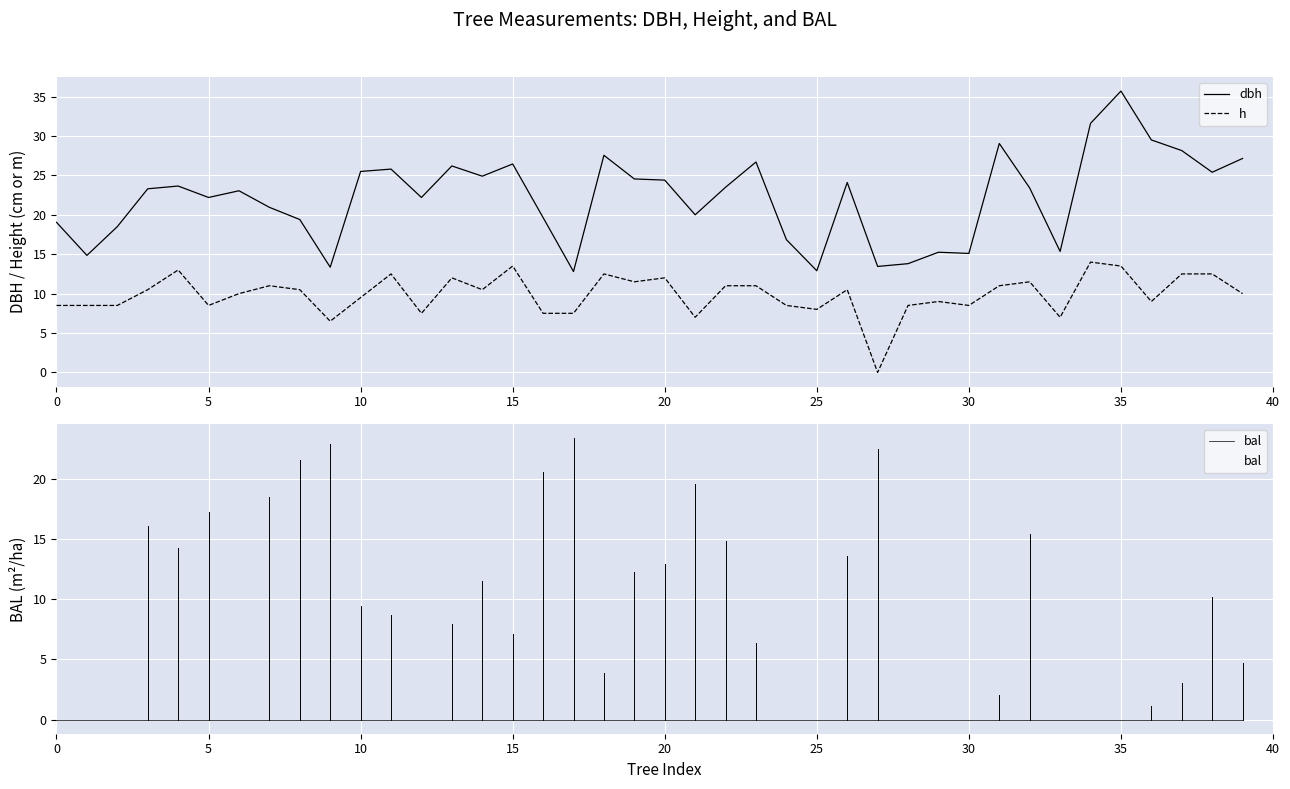

Where is h nearest to the value 7?

21